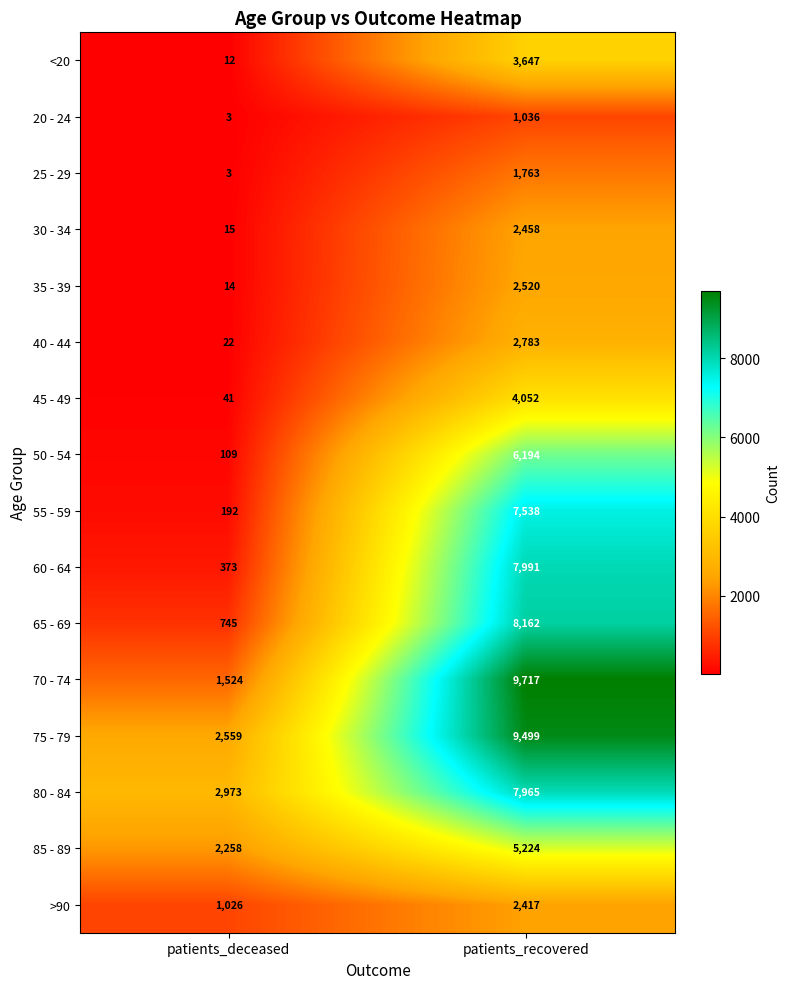

What is the difference between the maximum and minimum values in the 45 - 49 series?

4011